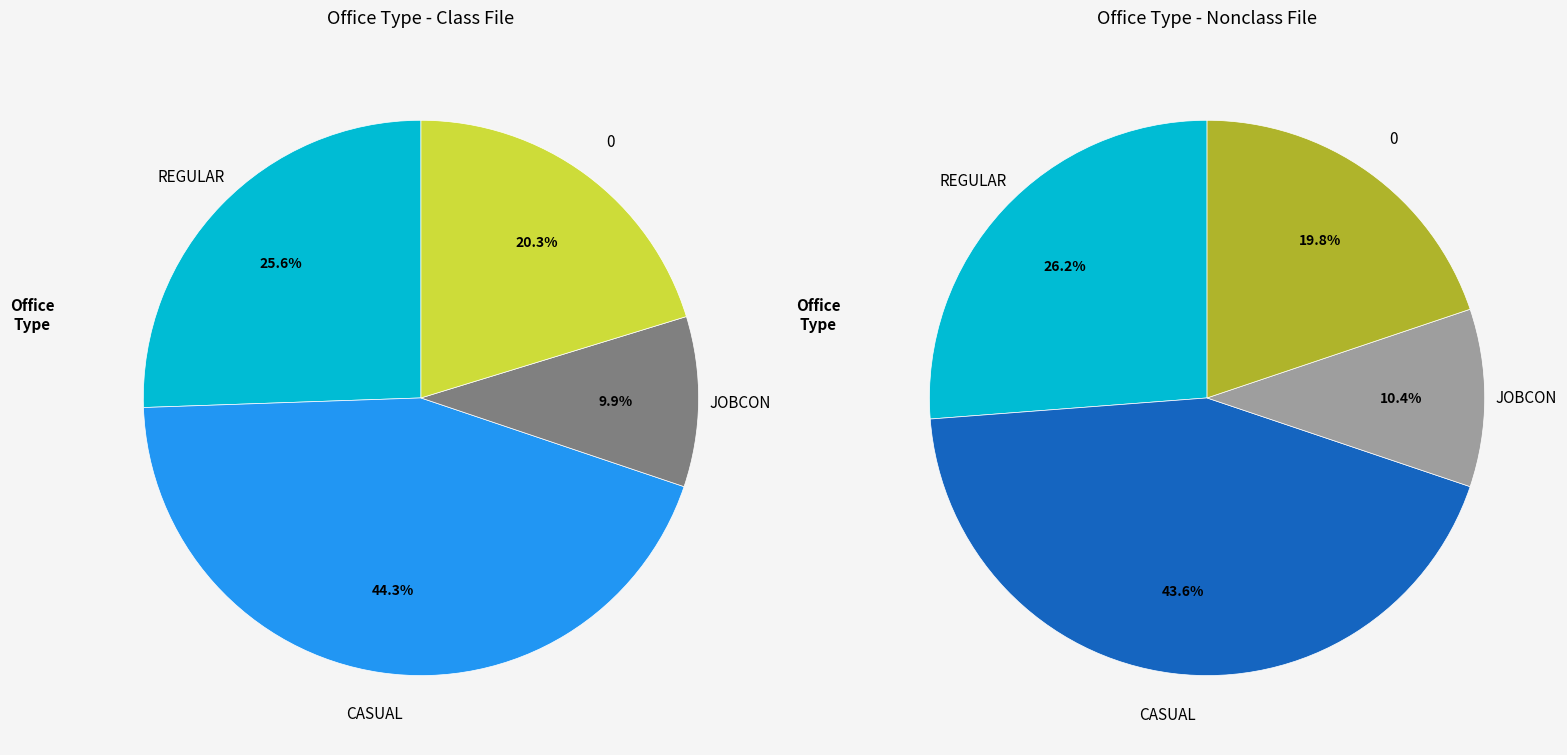

Is JOBCON the majority of the pie?

No